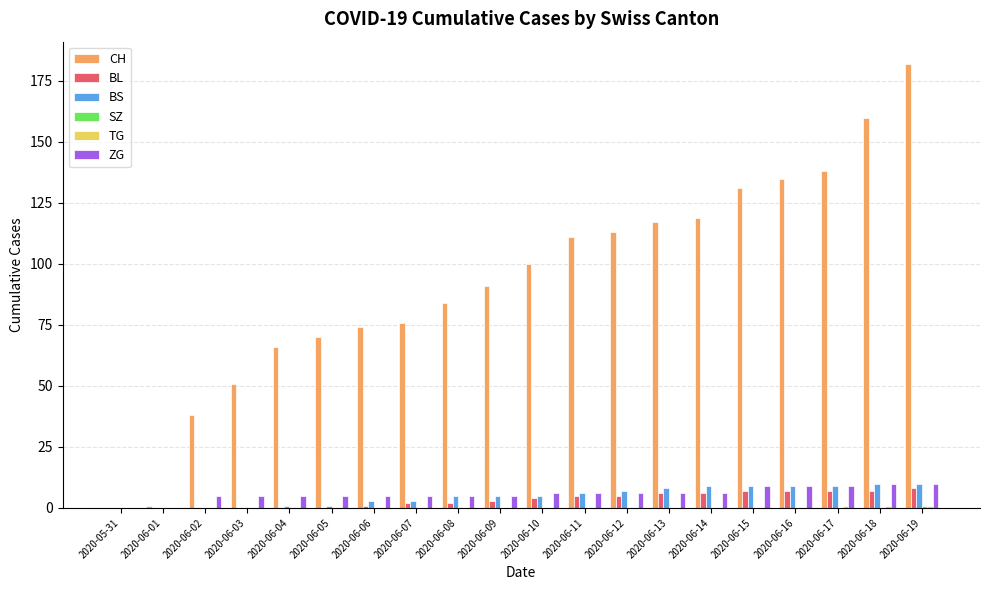

Count the number of categories in the chart.

20